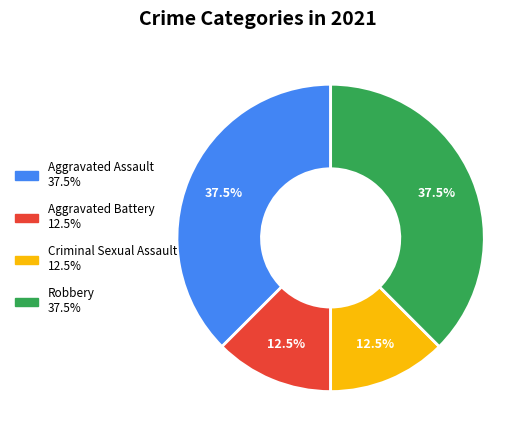

How much of the chart is everything except Aggravated Assault?

62.5%